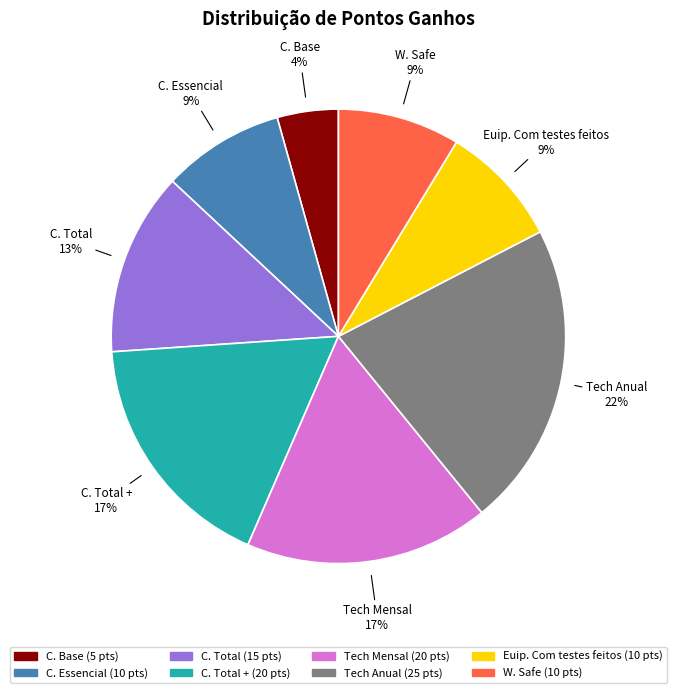

To the nearest percent, what is the average slice percentage?

12%